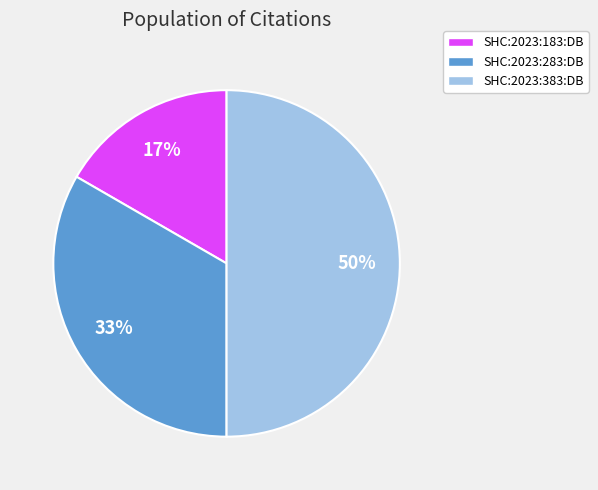

Between SHC:2023:383:DB and SHC:2023:283:DB, which is larger?

SHC:2023:383:DB